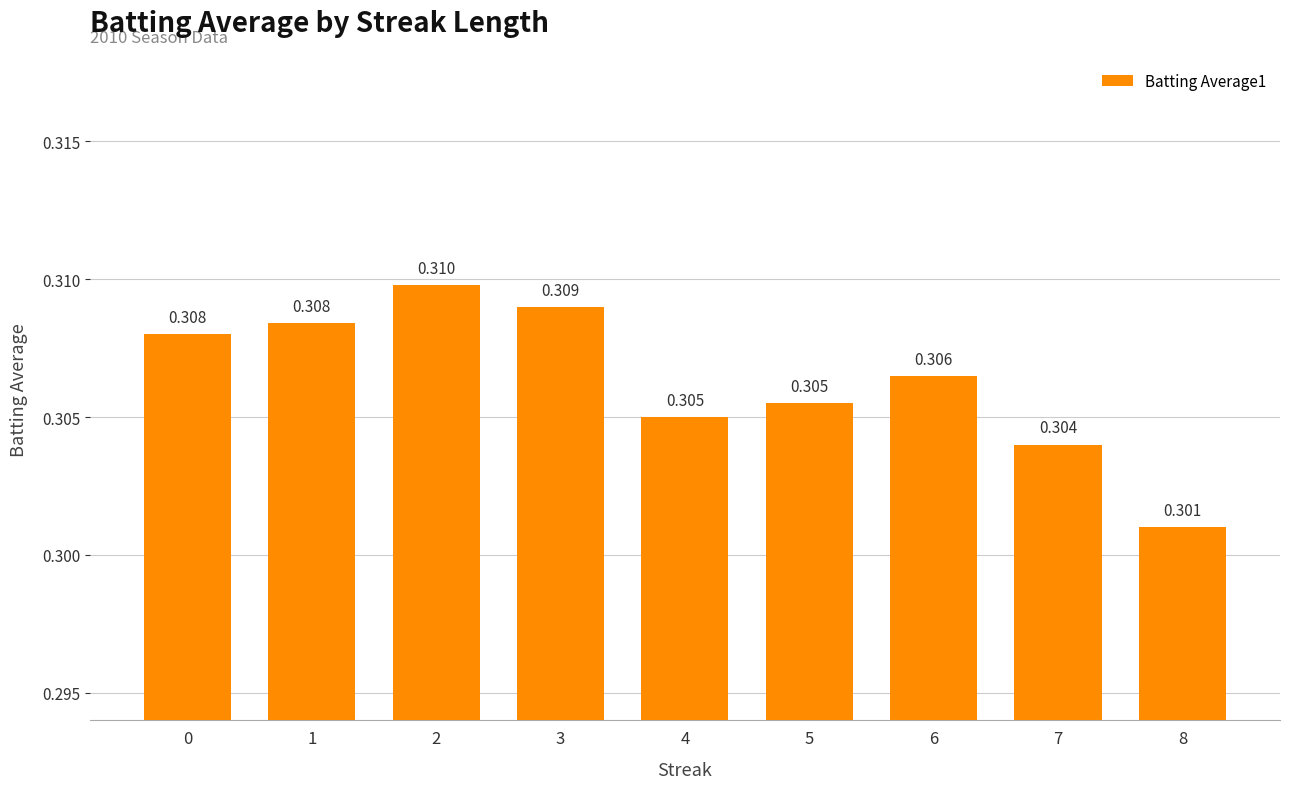

List the labels in order of value, largest first.

2, 3, 1, 0, 6, 5, 4, 7, 8